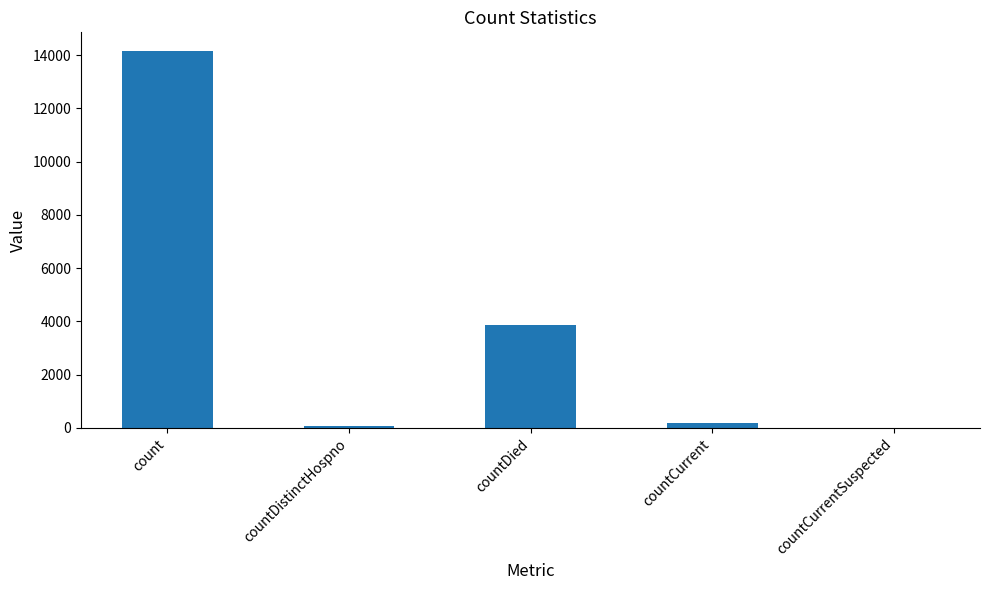

Reading left to right, list all the values displayed in this chart.

14147	66	3864	178	0